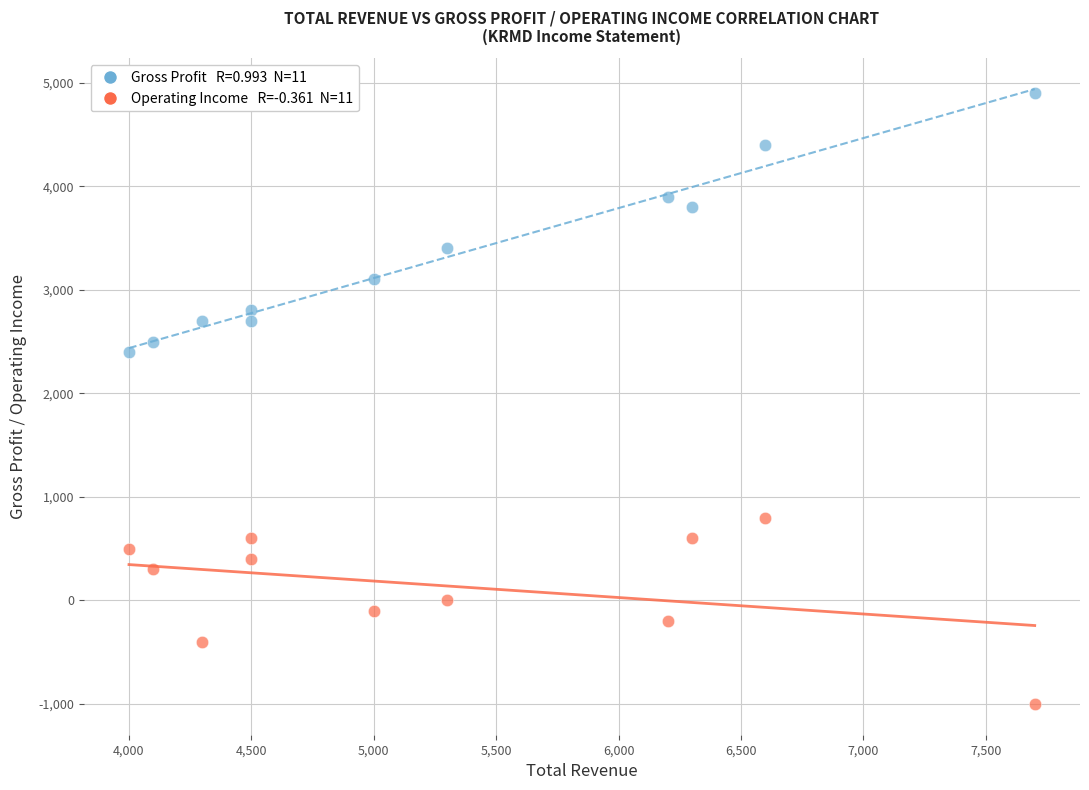

Across all series, what Y value is closest to 1950?

2400